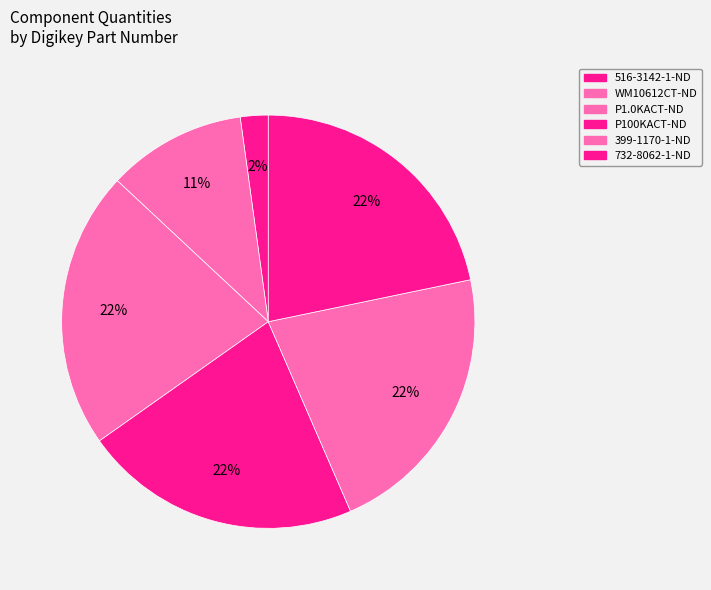

To the nearest percent, what is the combined percentage of P1.0KACT-ND and 516-3142-1-ND?

24%